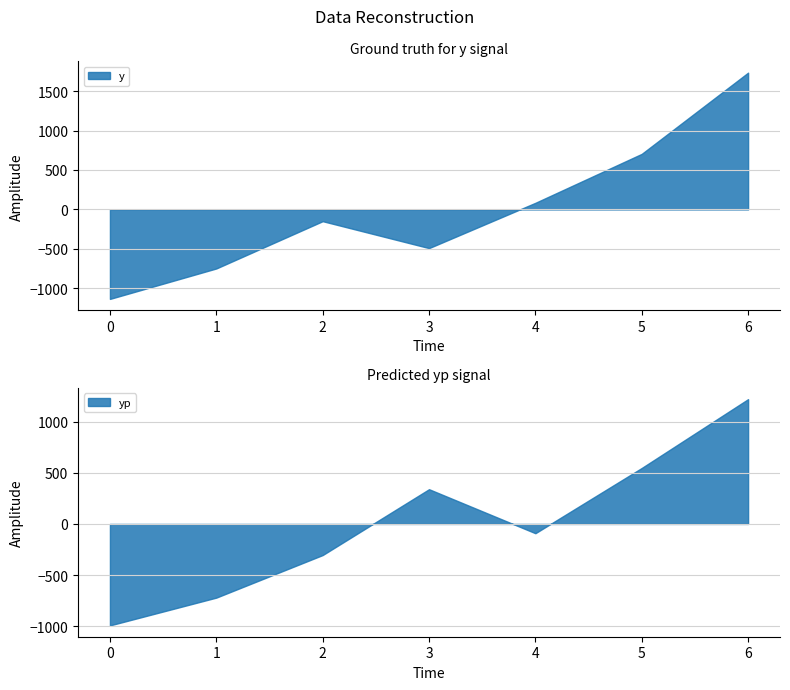

The value of y at 0 is -1977.4. True or false?

False